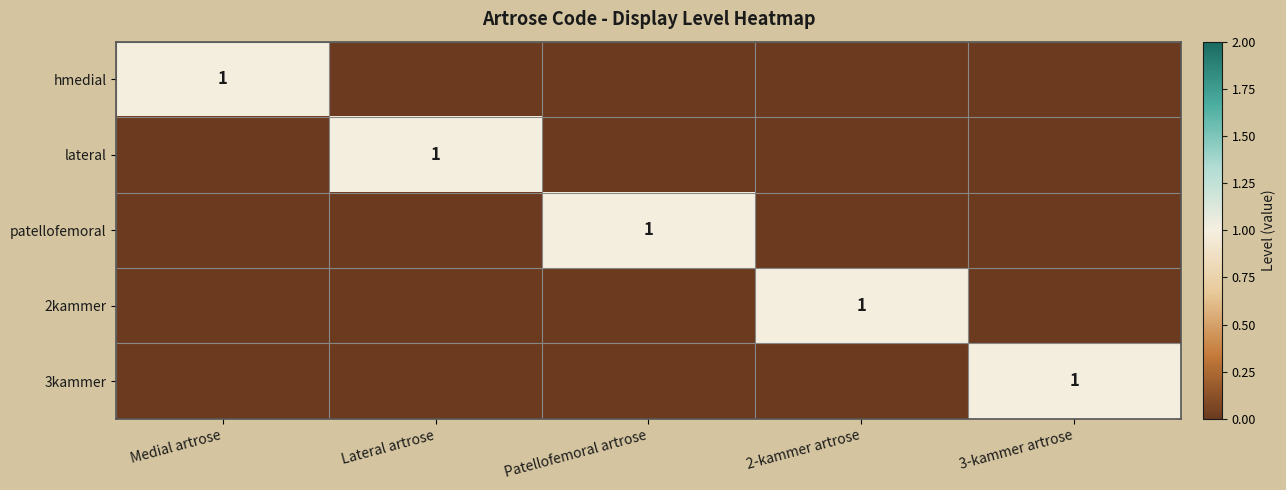

The value of 2kammer at 2-kammer artrose is 1. True or false?

True